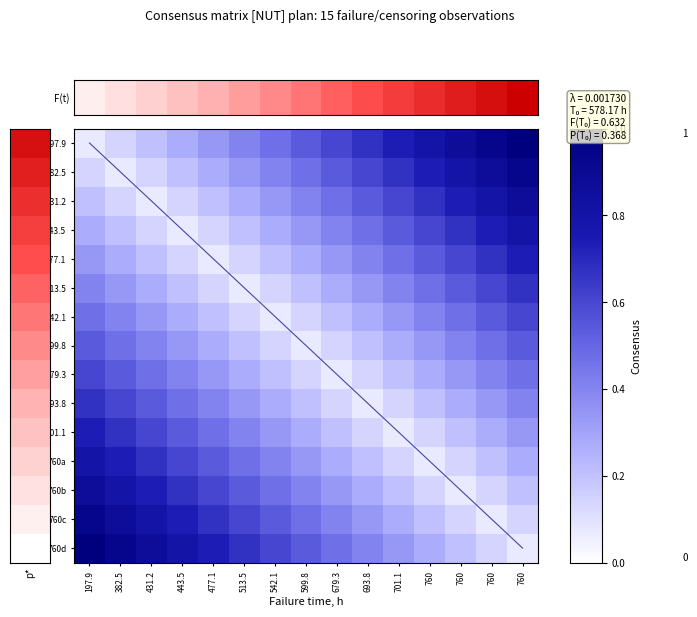

The 513.5 series shows 0.7 at 760. True or false?

False